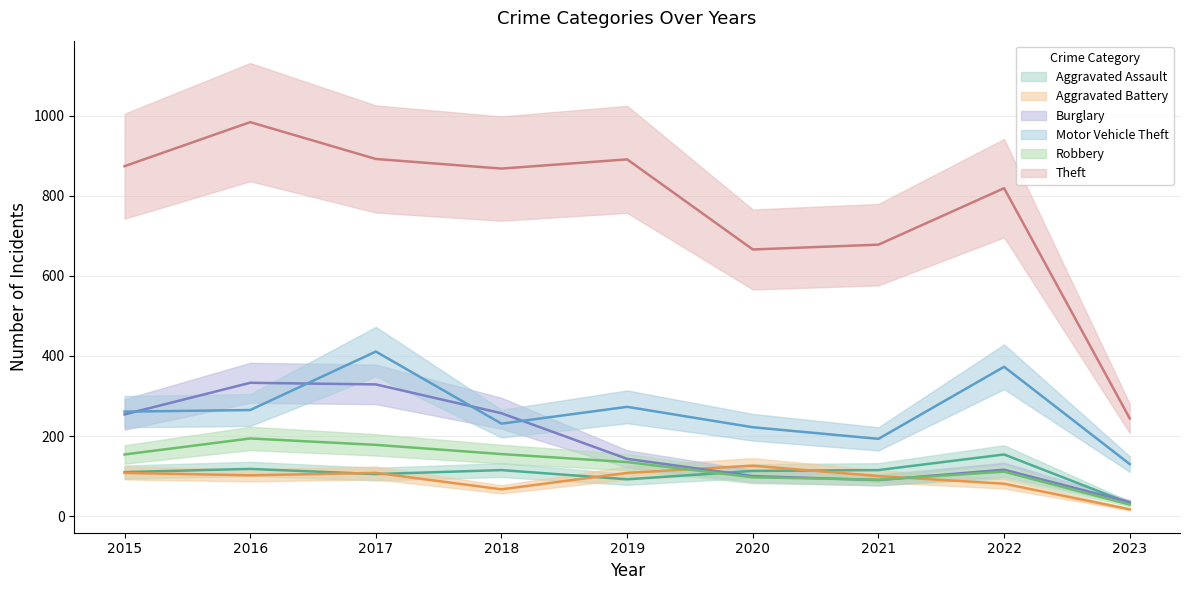

At which category is the sum across all series the highest?

2017